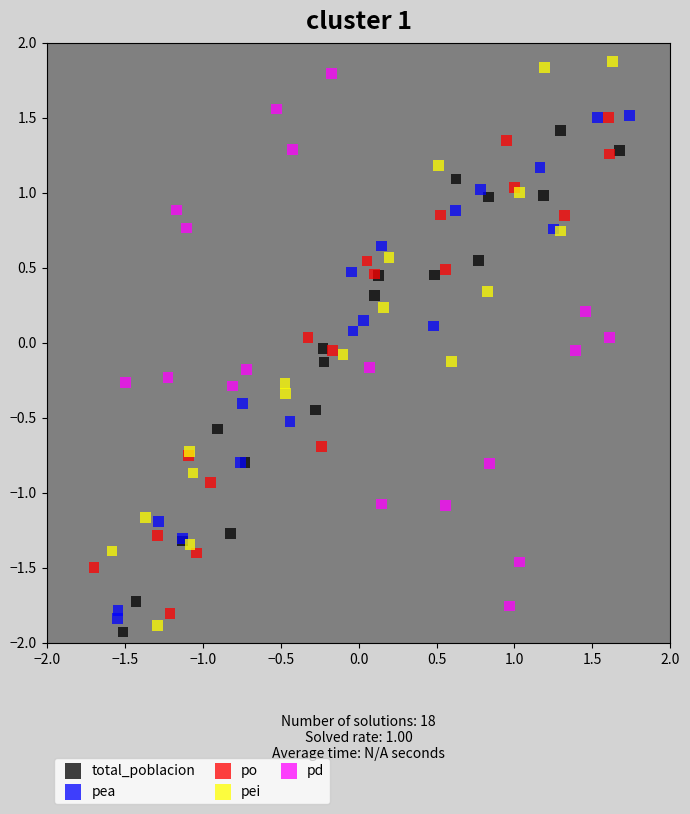

Which series reaches the maximum Y coordinate?

pei